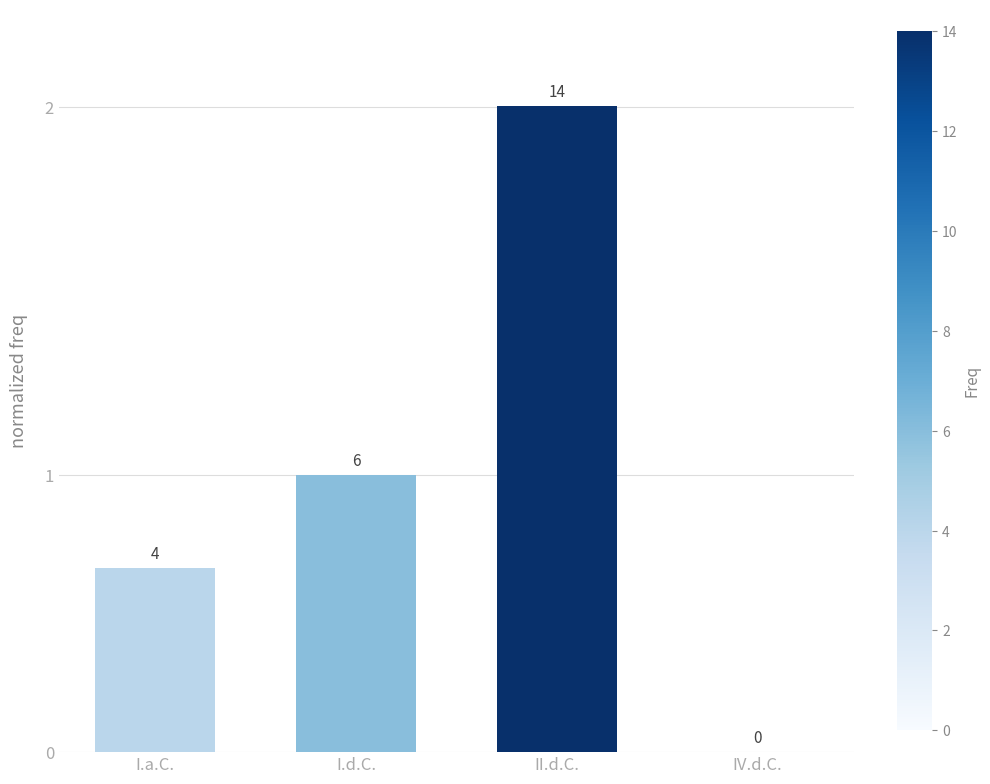

Which has a higher value, I.a.C. or IV.d.C.?

I.a.C.